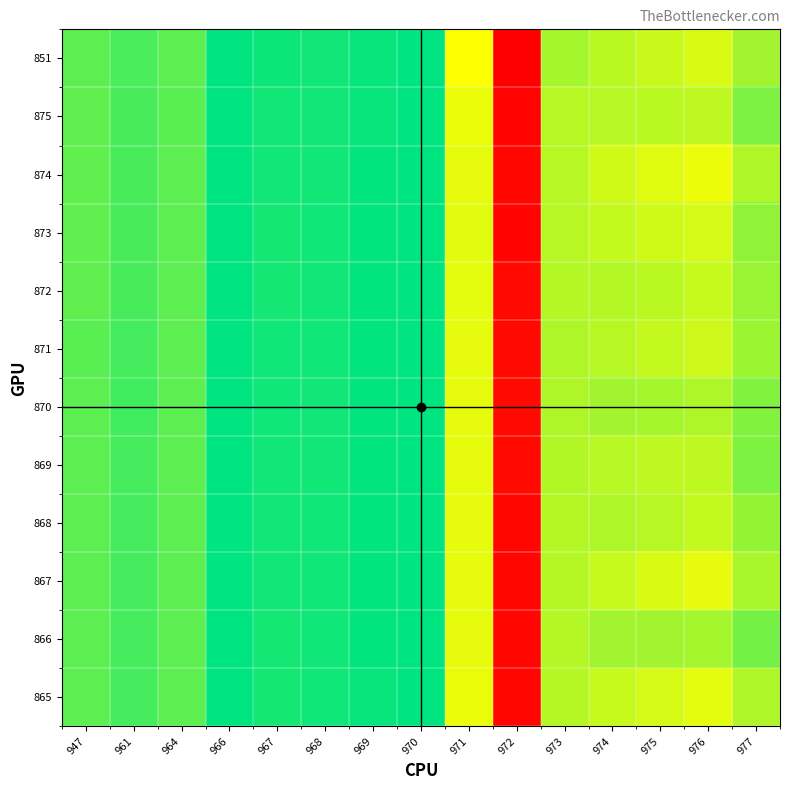

At how many categories does at least one series exceed 799?

14